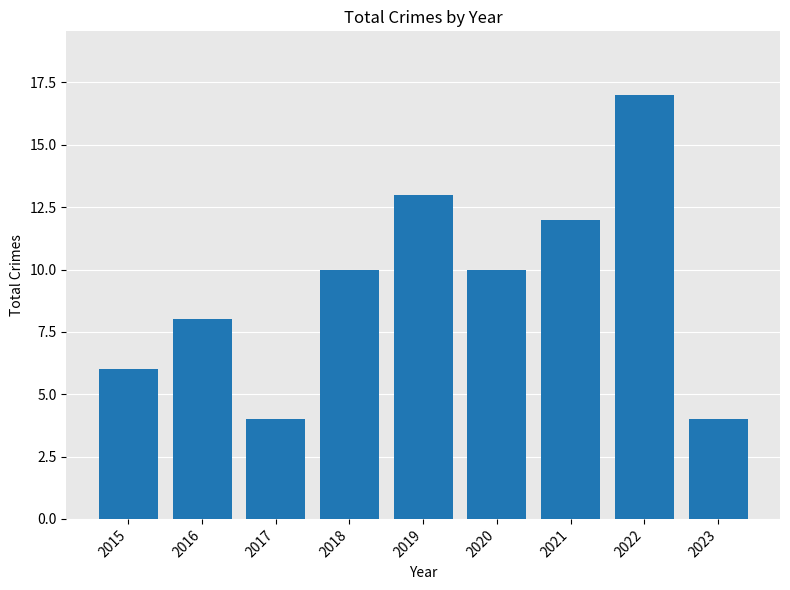

What is the smallest value displayed?

4